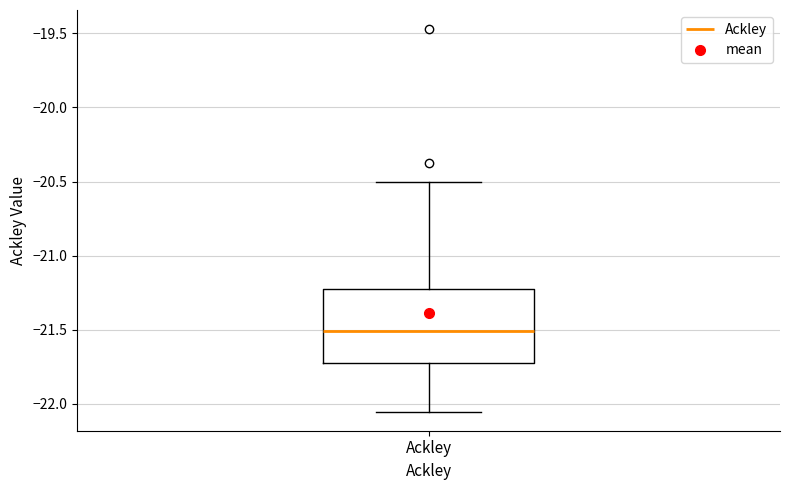

Where is the upper edge of the box for Ackley on the y-axis? The values are not printed on the chart, so give them approximately, as read against the axis.

-21.20